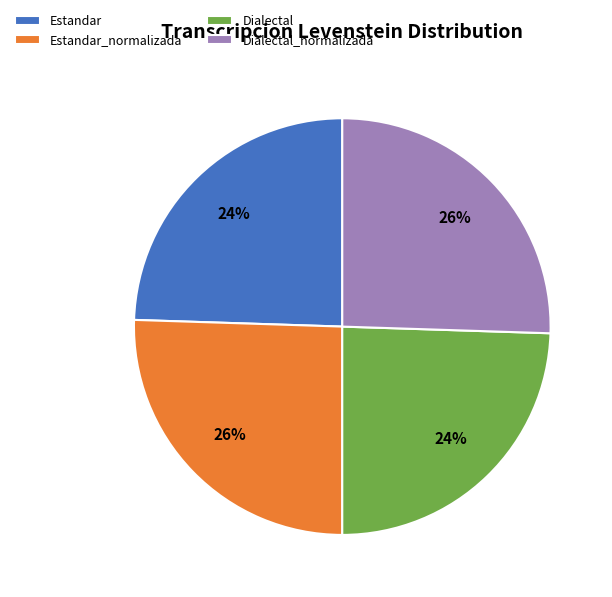

Is there any slice that represents more than half of the pie?

No